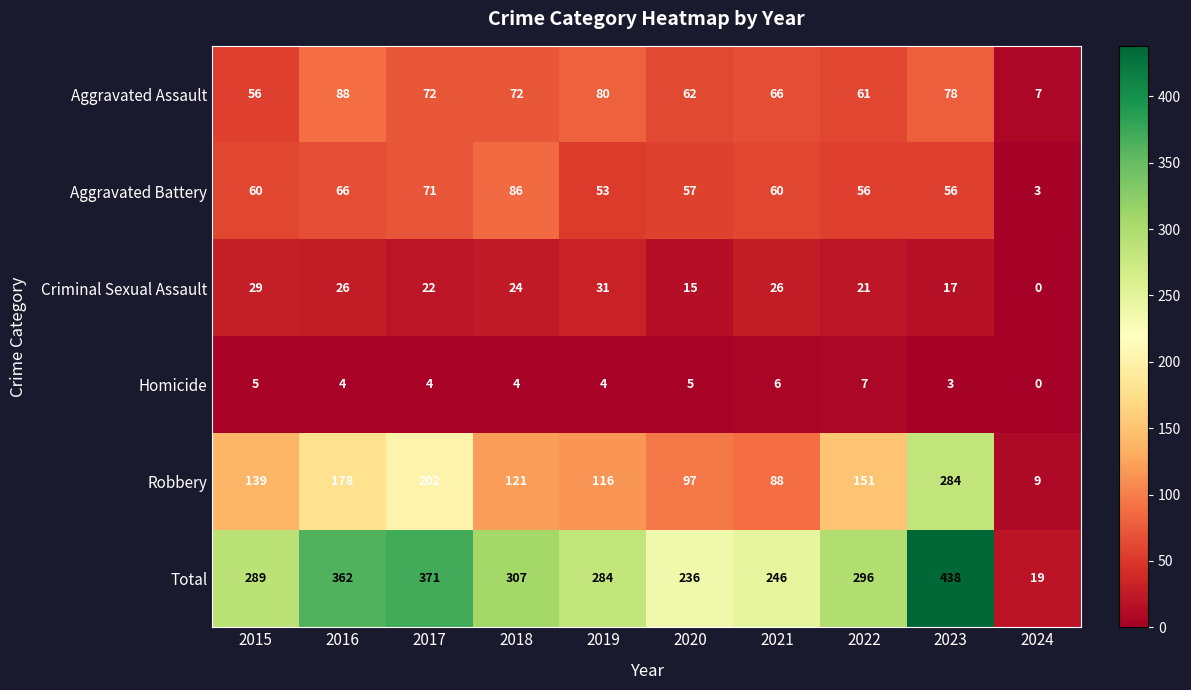

At which category does the chart reach its peak across all series?

2023